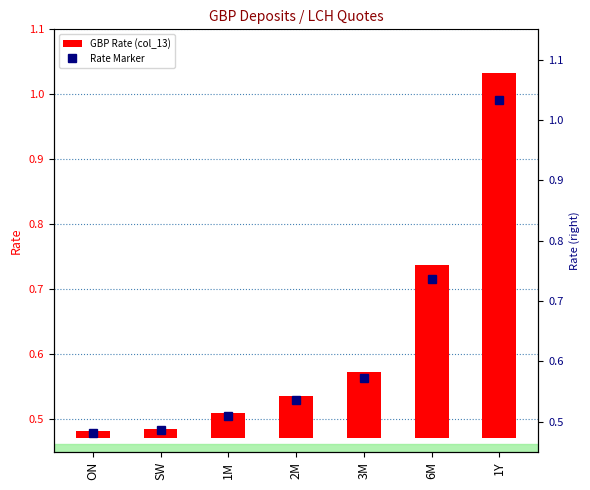

Is it true that col_13 equals 0.2 at 3M?

False